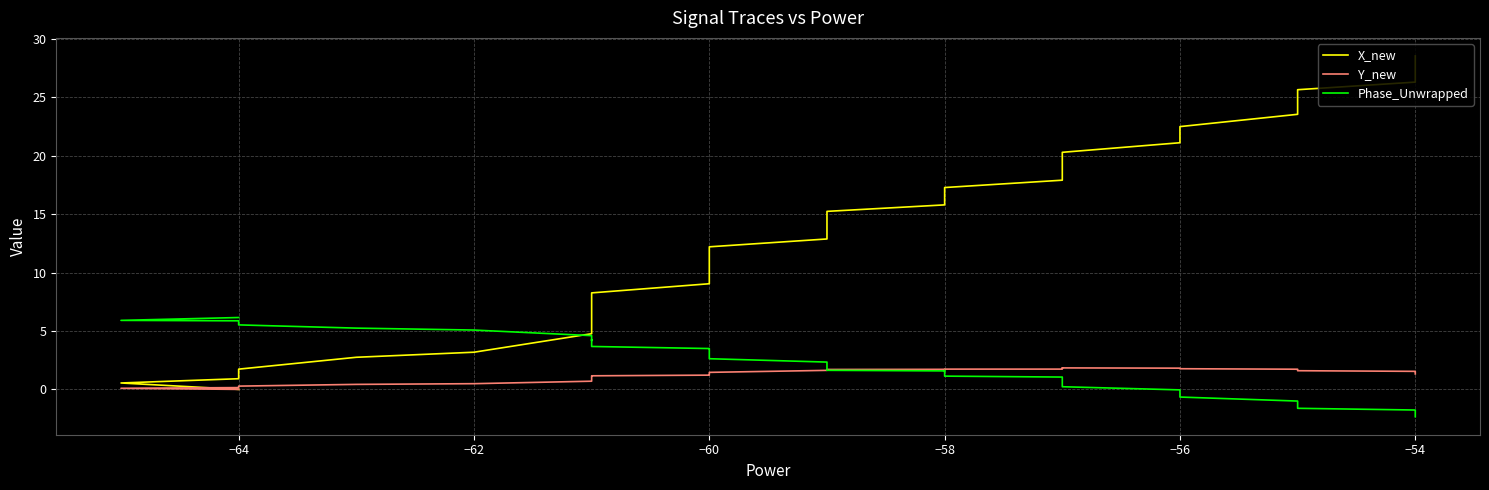

What is the difference between the highest and lowest values at −64?

5.8